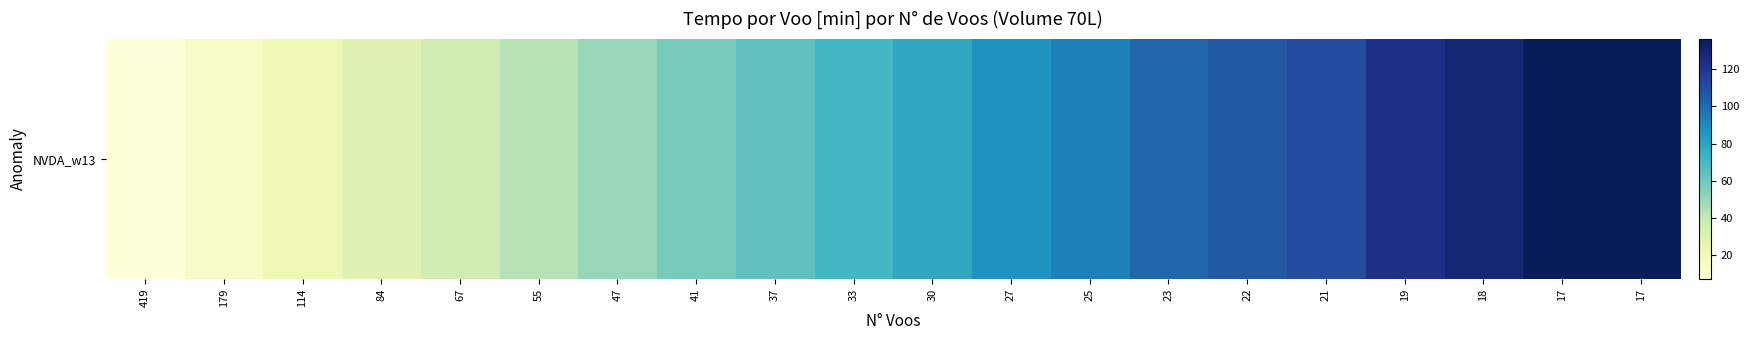

List the labels in order of value, smallest first.

419, 179, 114, 84, 67, 55, 47, 41, 37, 33, 30, 27, 25, 23, 22, 21, 19, 18, 17, 17